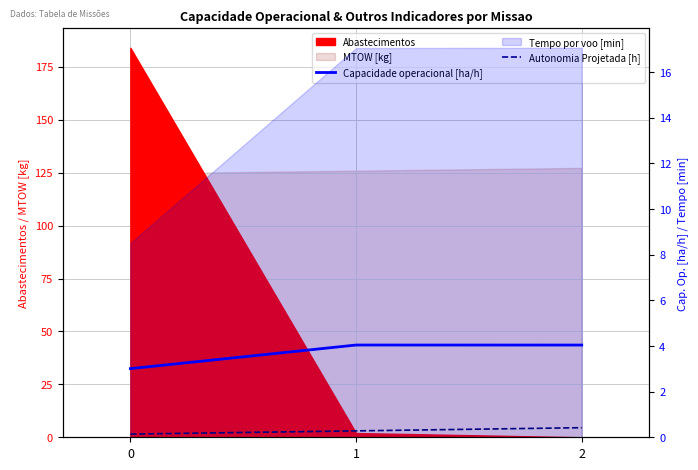

How many lines are shown in the chart?

2